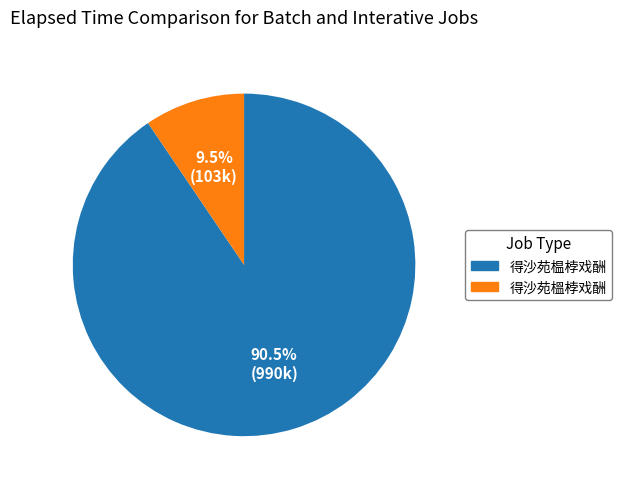

Which has a higher value, 得沙苑榲桲戏酬 or 得沙苑榅桲戏酬?

得沙苑榅桲戏酬